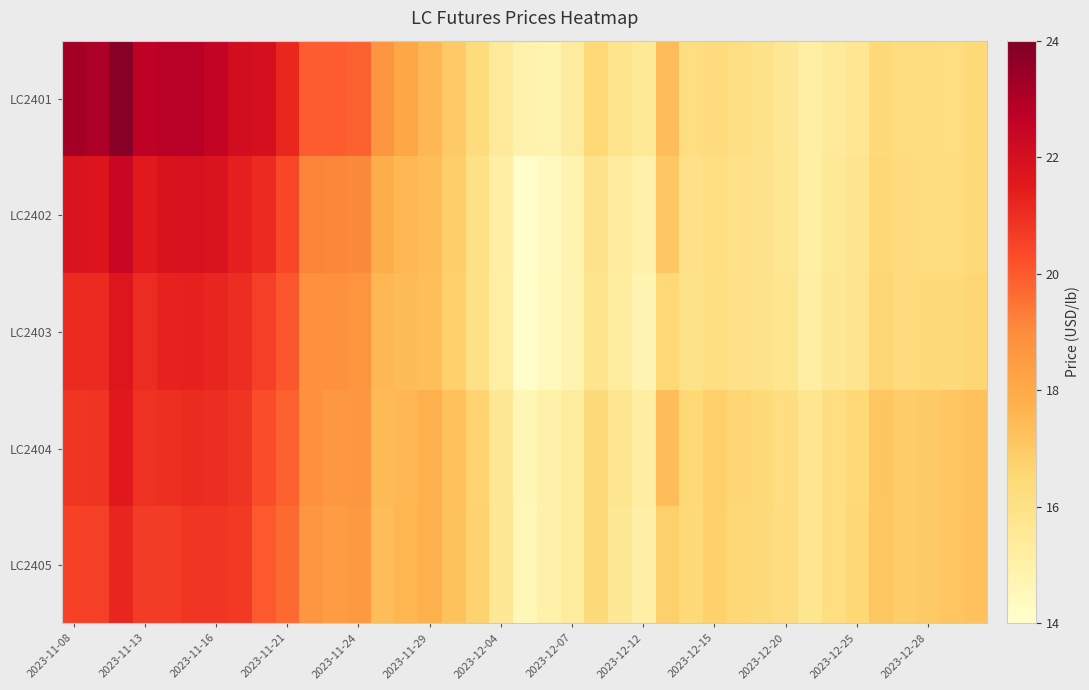

Which series has the largest range (max minus min)?

LC2401